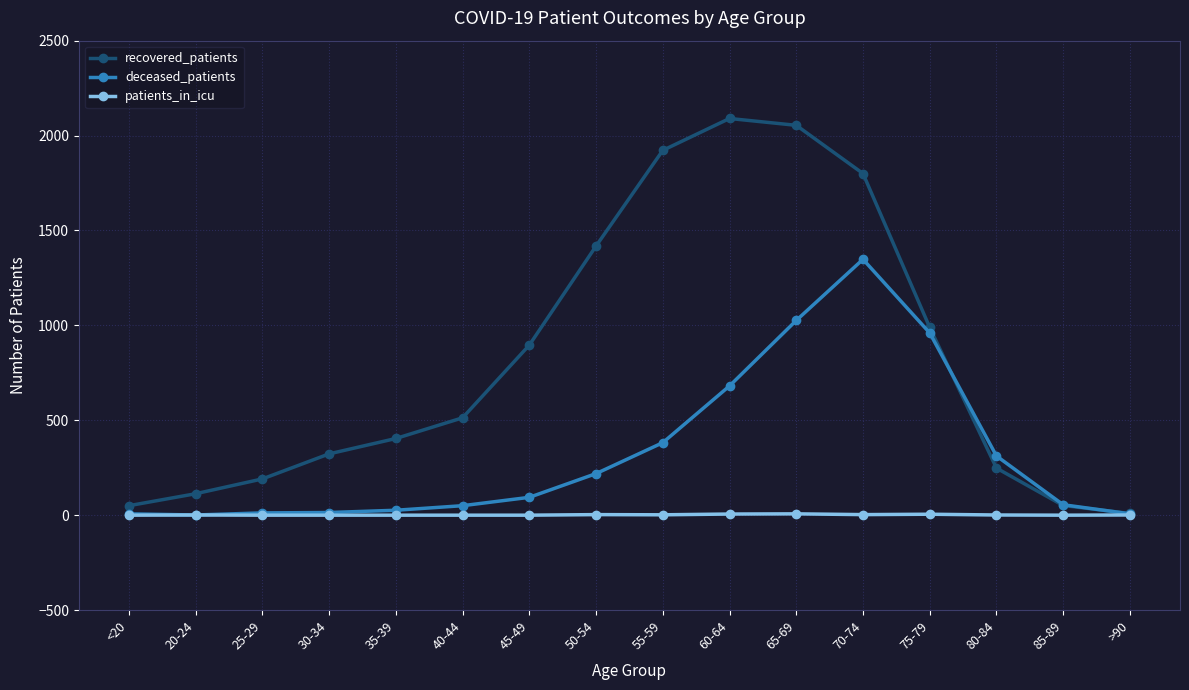

Which series changed the most between 25-29 and 85-89?

recovered_patients